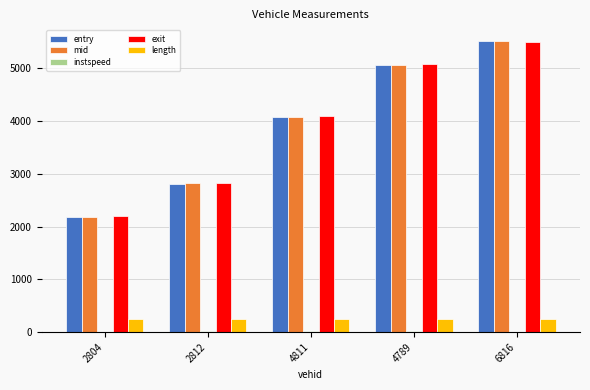

At which category does the chart reach its peak across all series?

6816